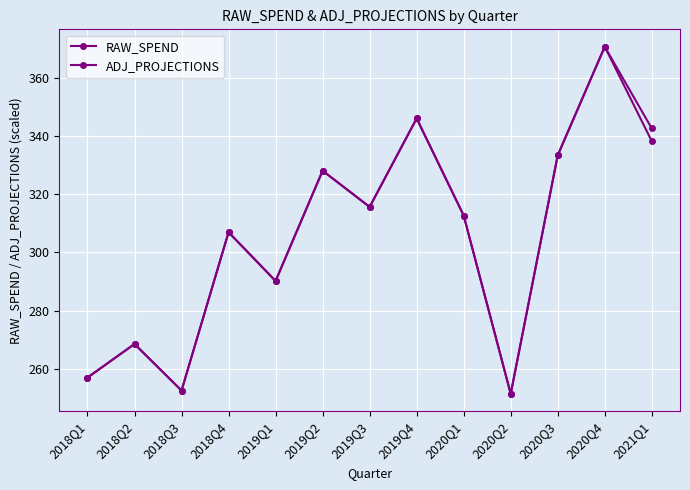

Rank the series by their maximum value, from lowest to highest.

RAW_SPEND, ADJ_PROJECTIONS